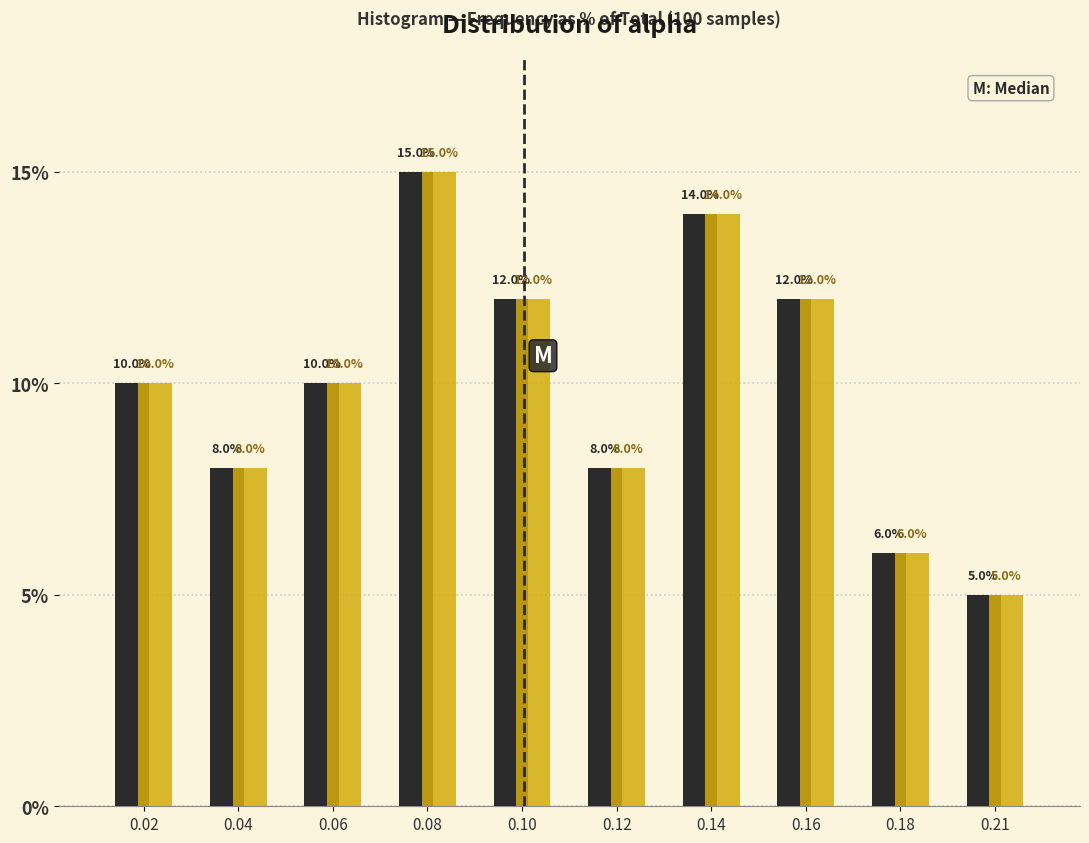

What is the maximum value shown in the chart?

15.0